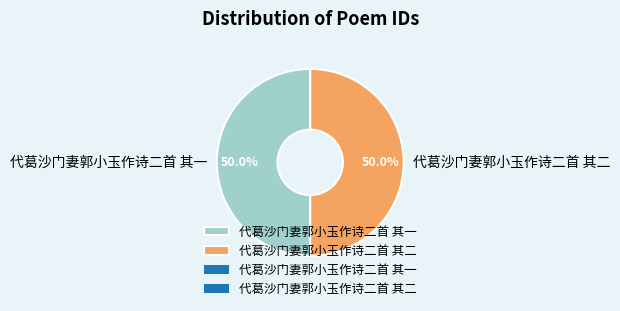

What percentage is the 代葛沙门妻郭小玉作诗二首 其二 slice, to the nearest percent?

50%